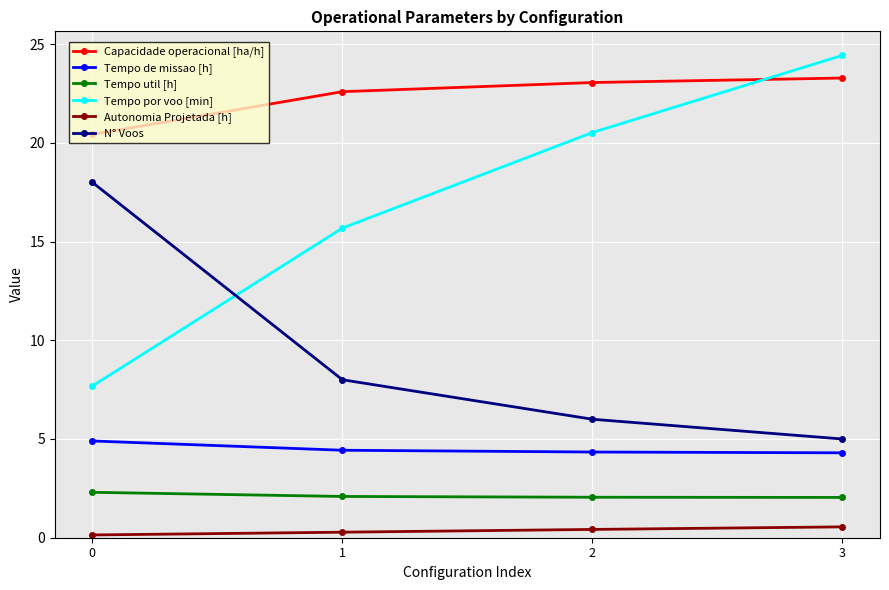

List the series in order of their peak value, lowest first.

Autonomia Projetada [h], Tempo util [h], Tempo de missao [h], N° Voos, Capacidade operacional [ha/h], Tempo por voo [min]